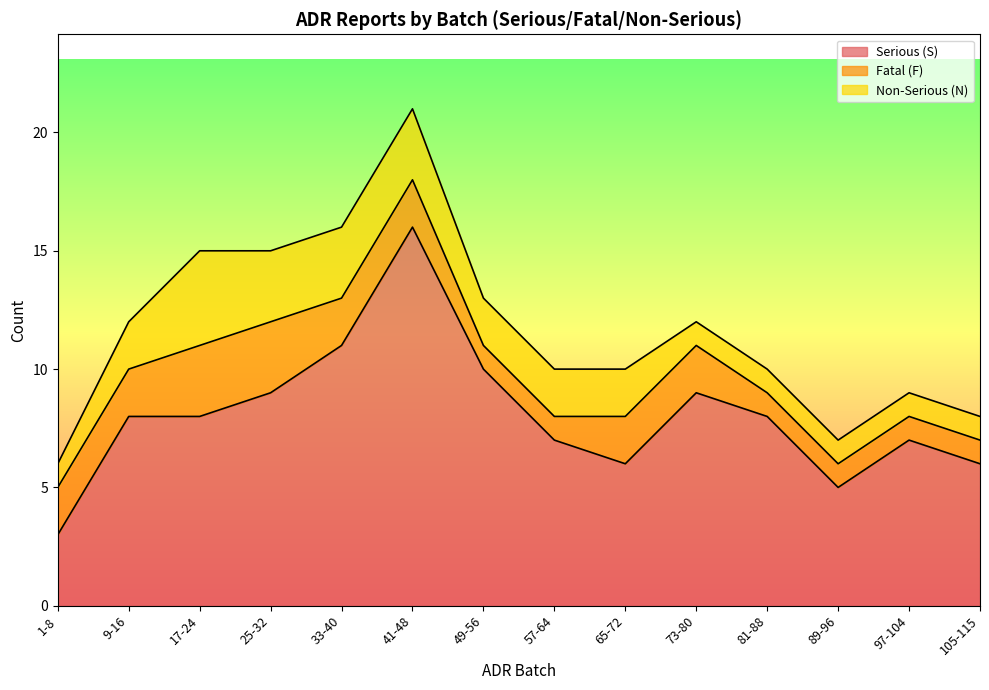

Read the Non-Serious (N) value at 89-96.

1